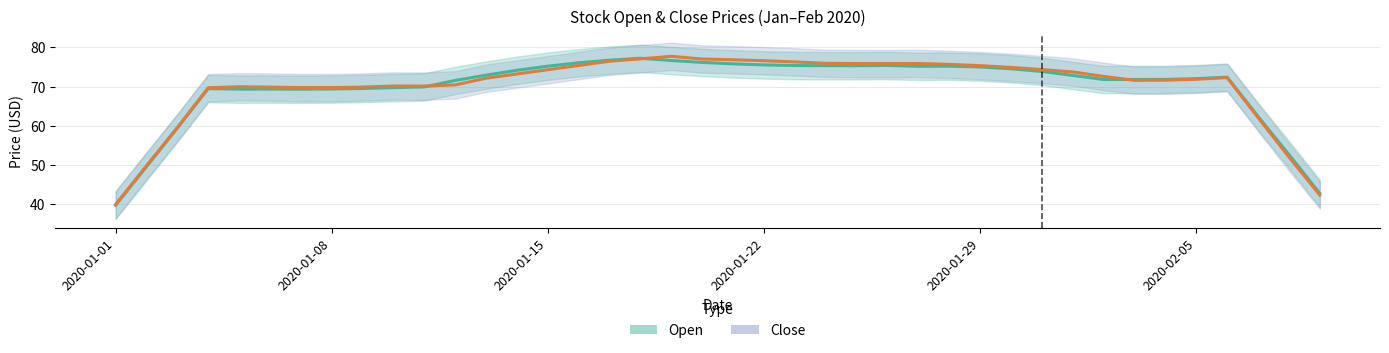

Between 12 and 19, which series saw the biggest shift?

Close